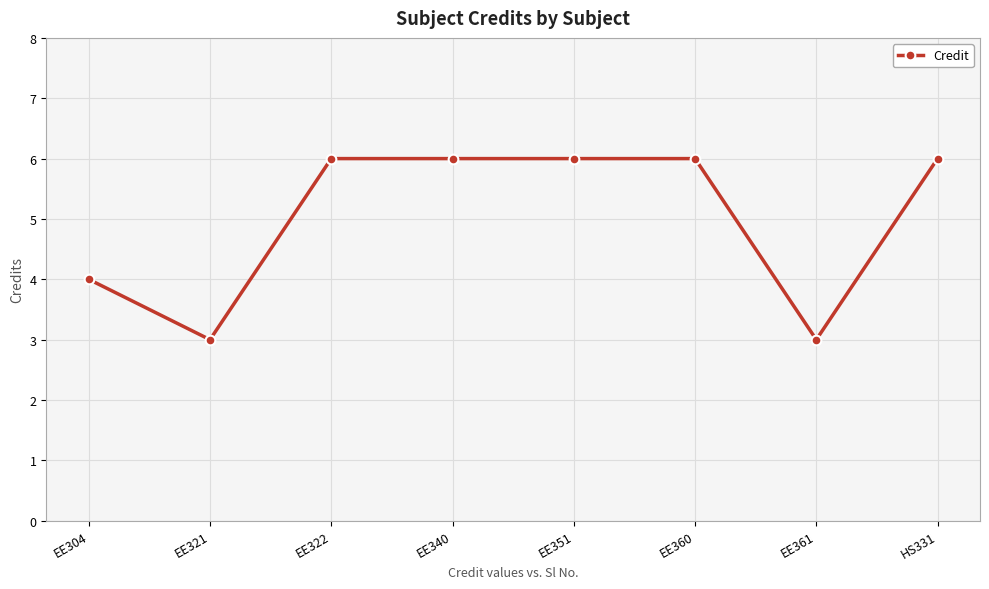

How many data points are less than 6?

3